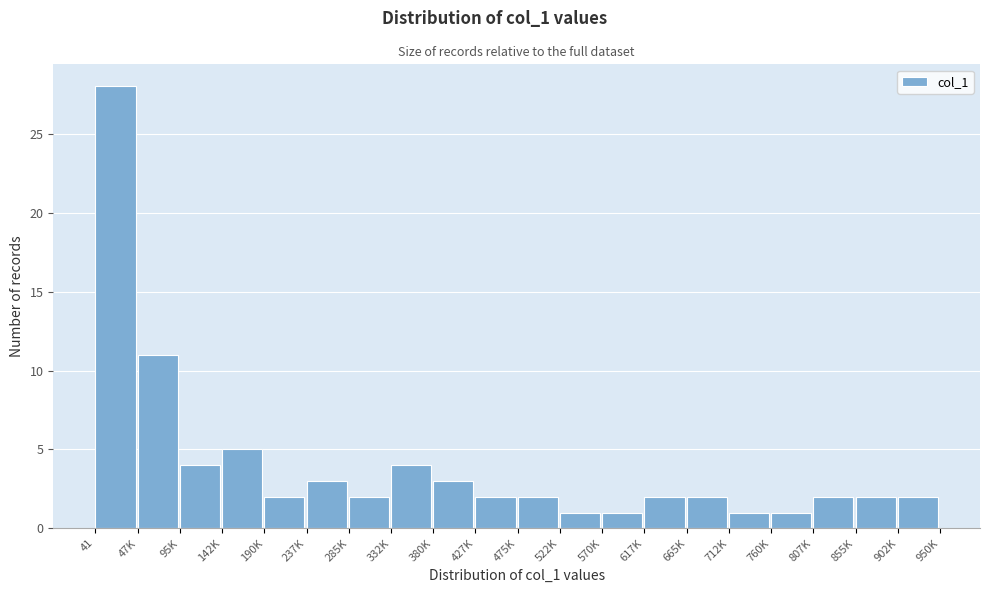

Reading right to left, extract all data points from this chart.

2	2	2	1	1	2	2	1	1	2	2	3	4	2	3	2	5	4	11	28